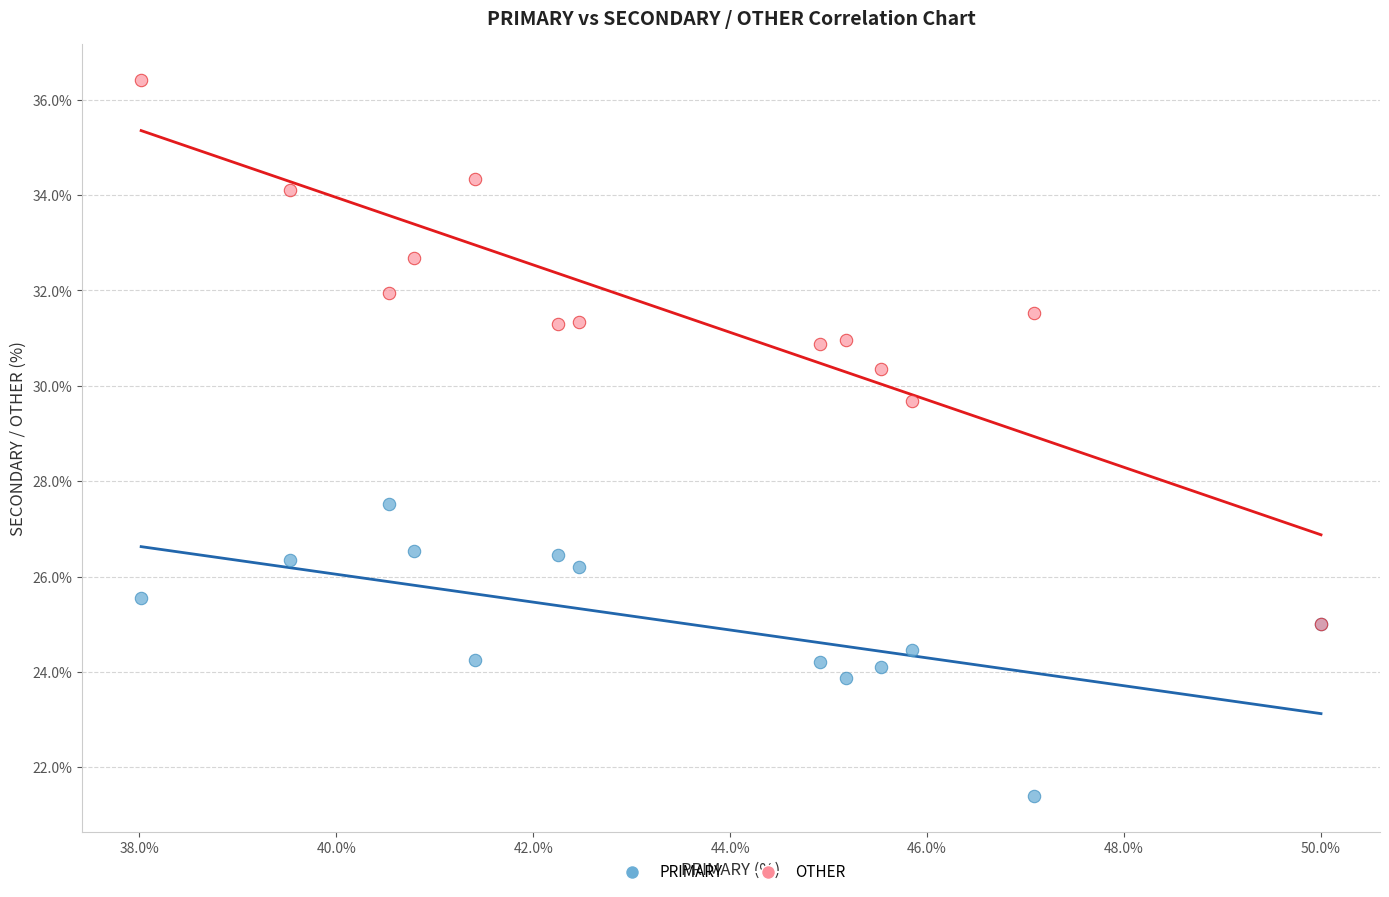

What are all the series names shown in the legend?

PRIMARY, OTHER